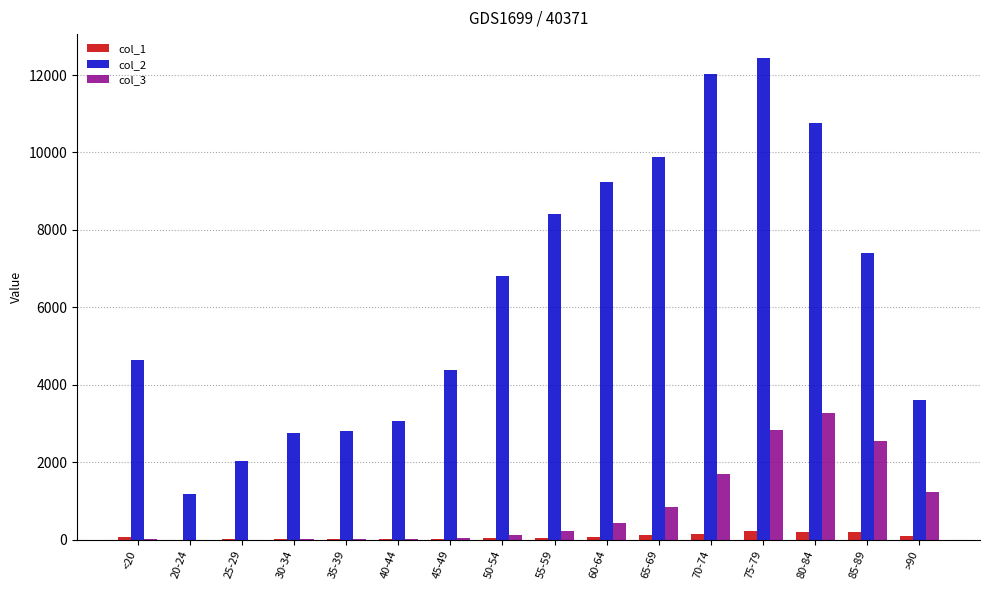

What is the highest value of the col_3 series?

3273